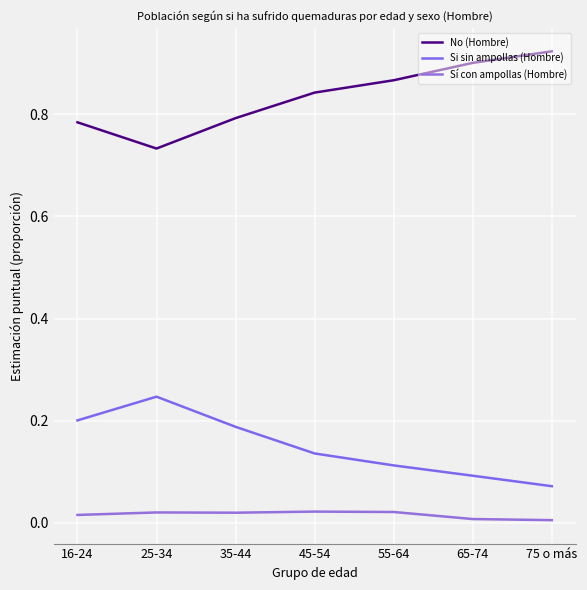

What are all the series names shown in the legend?

No (Hombre), Si sin ampollas (Hombre), Sí con ampollas (Hombre)